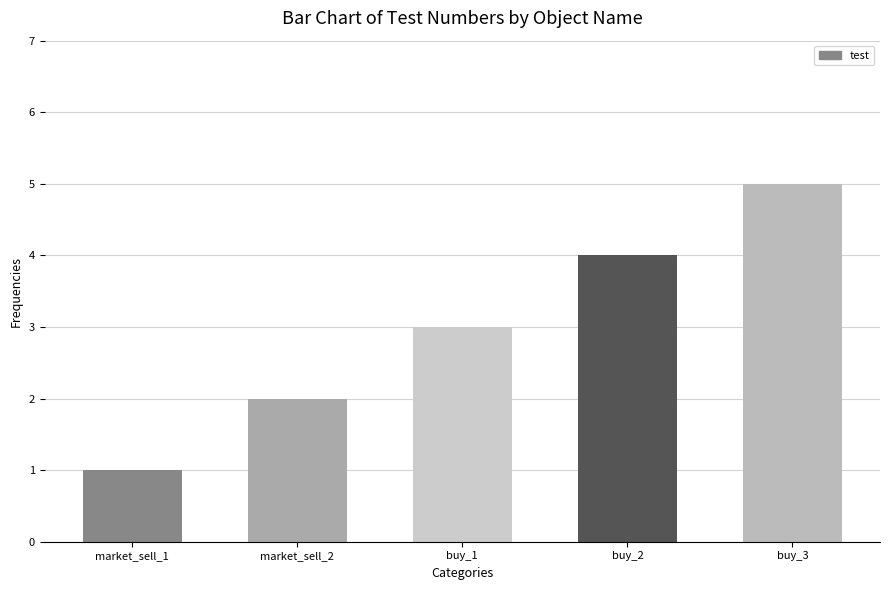

Count the values in the range 2 to 4.

3